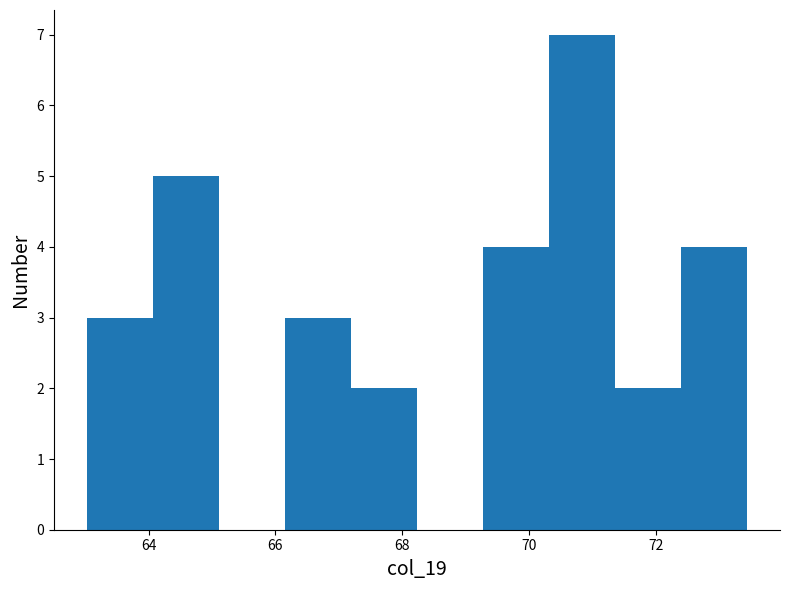

How tall is the bar that spans 70.4 to 71.4 on the x-axis? Neither the bar edges nor the heights are printed on the chart, so give them approximately, as read against the axes.

7